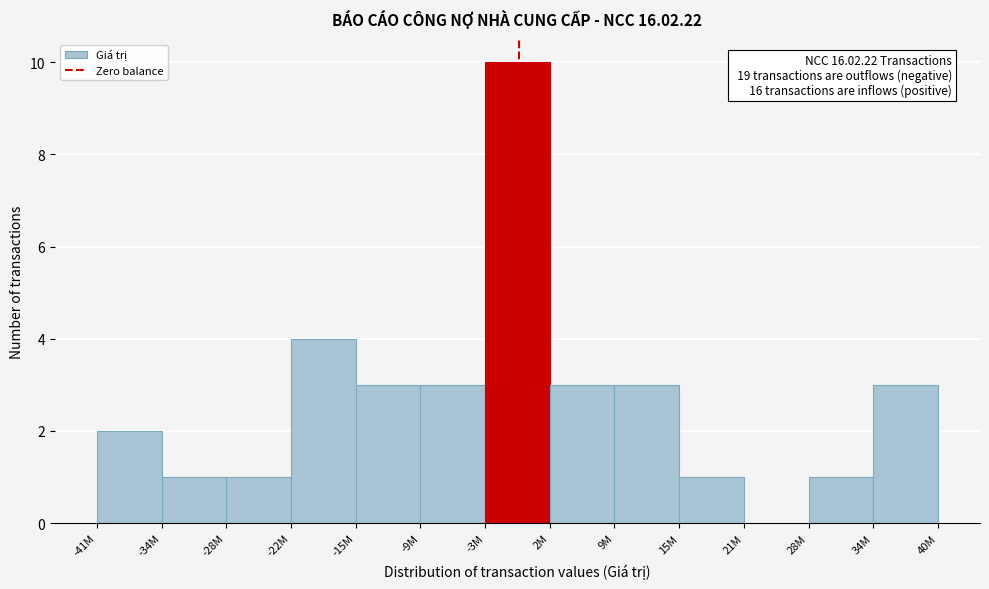

Reading left to right, what are all the values shown in this chart?

-41M=2	-34M=1	-28M=1	-22M=4	-15M=3	-9M=3	-3M=10	2M=3	9M=3	15M=1	21M=0	28M=1	34M=3